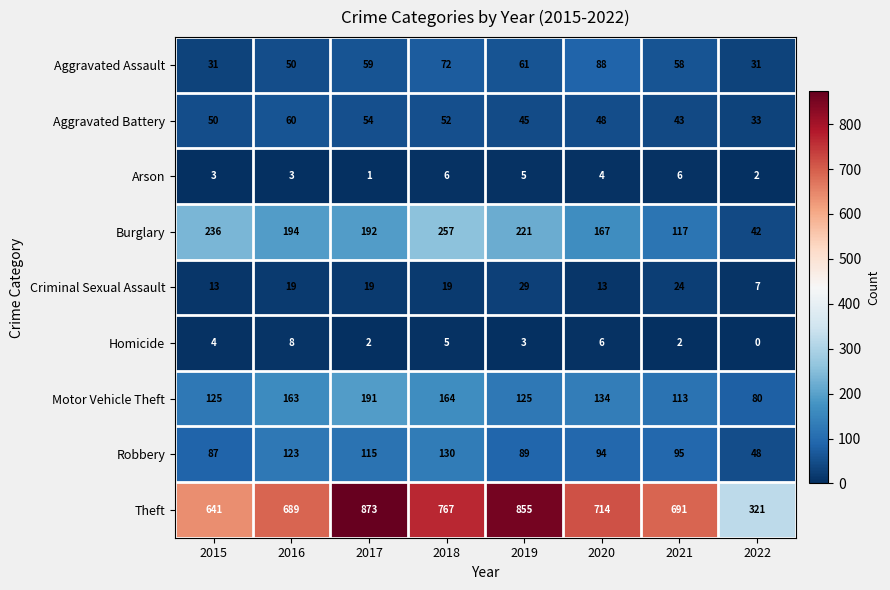

True or false: Aggravated Assault has a value of 72 at 2018.

True